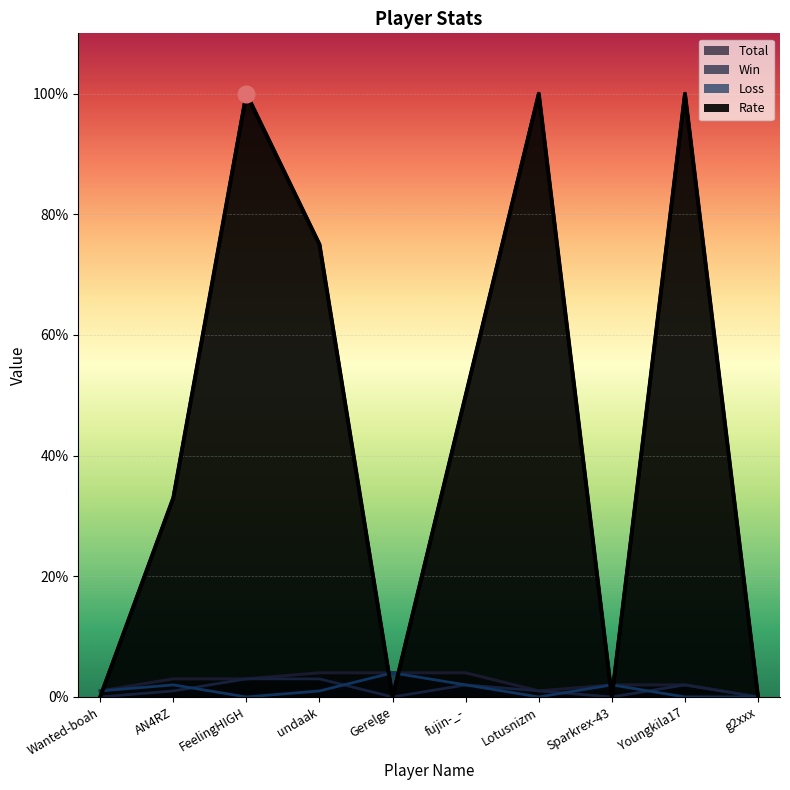

What is the label of the 7th point from the right?

undaak